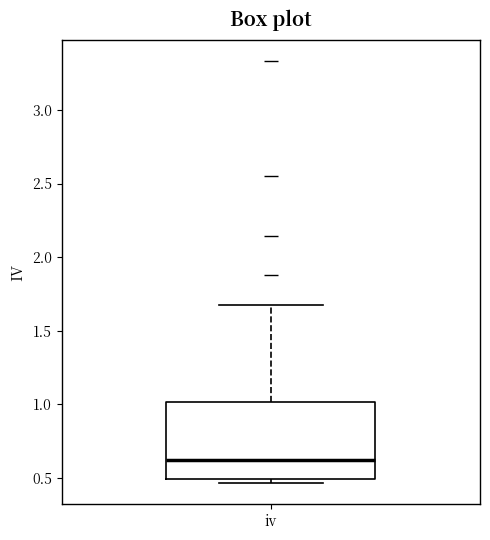

Transcribe this box plot: give where the median line is, the range the box spans, and where the two whiskers end, as read against the y-axis. The values are not printed on the chart, so give them approximately, as read against the axis.

median 0.60, box 0.50 to 1.00, whiskers 0.45 to 1.65